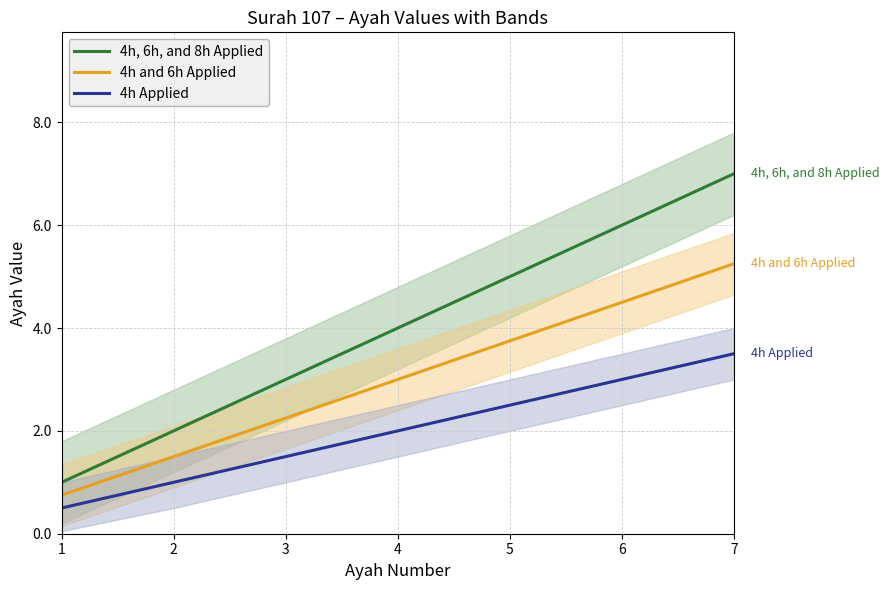

What value does the 4h, 6h, and 8h Applied series have at 1?

1.0